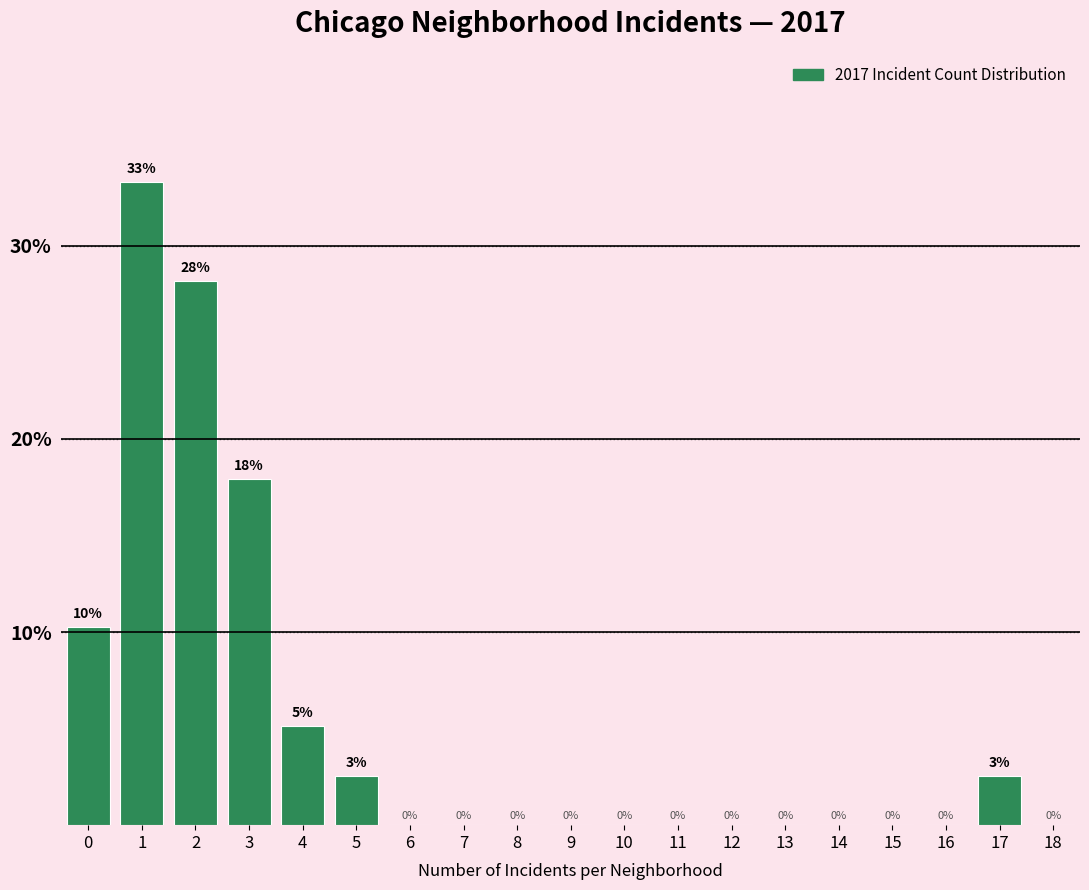

What is the sum of all values?

100.0